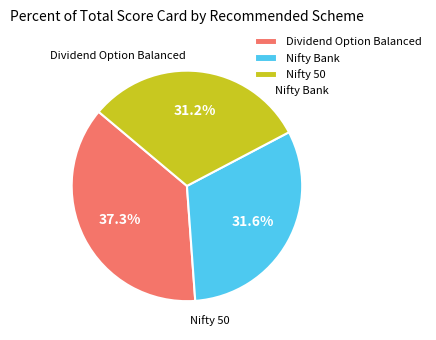

Which slice is the largest?

Dividend Option Balanced